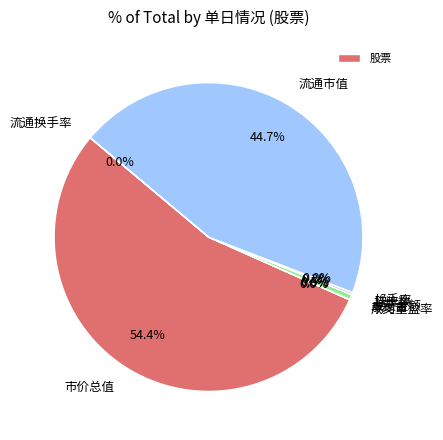

Which slice is the largest?

市价总值